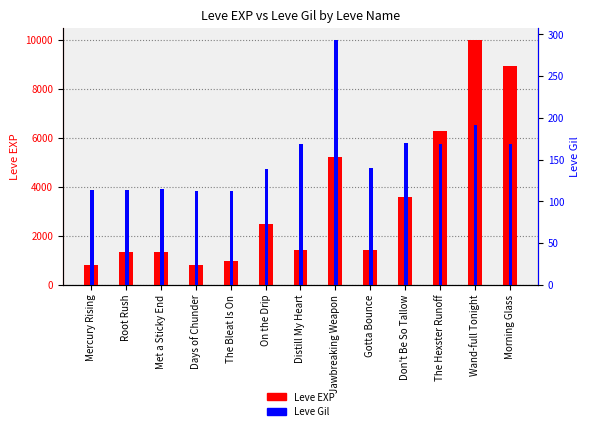

Reading left to right, list all the values displayed in this chart.

Leve EXP: 800	1330	1330	800	980	2490	1420	5220	1420	3600	6280	9990	8930
Leve Gil: 113	114	115	112	112	139	169	293	140	170	169	191	169